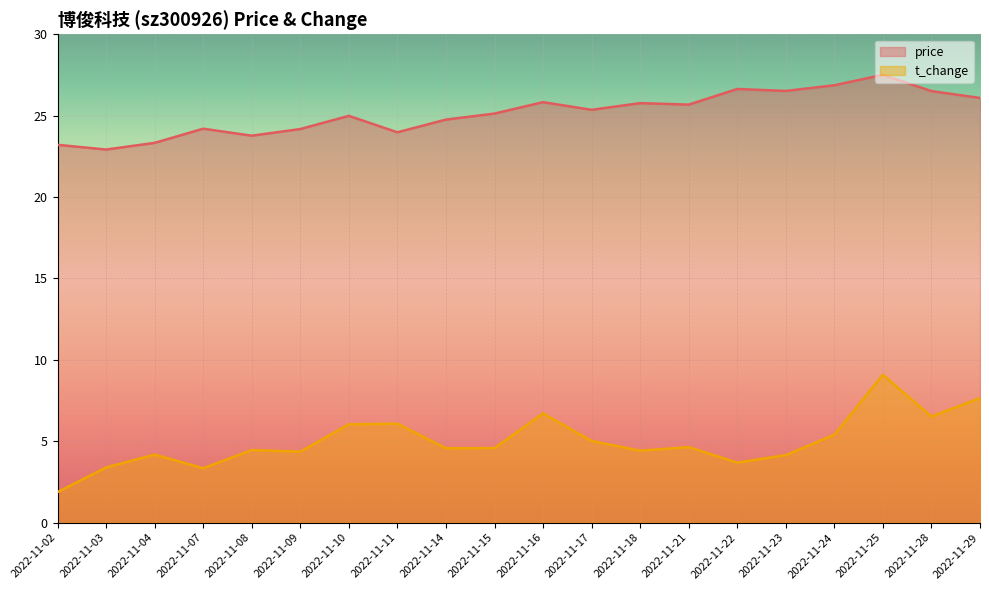

At how many categories does at least one series exceed 9?

20